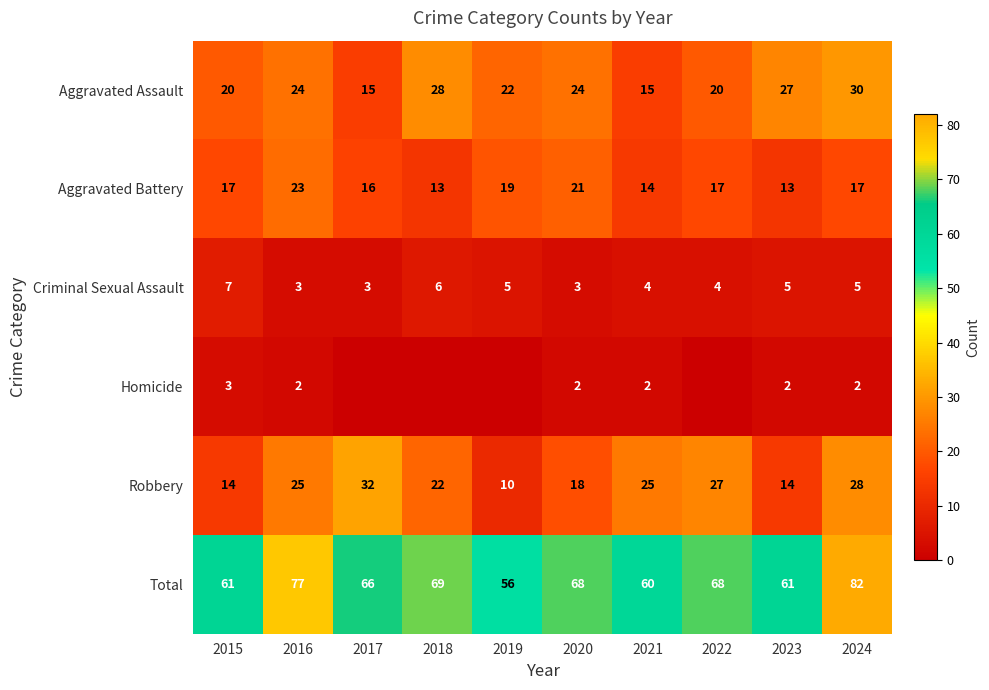

What is the total value across all series at 2019?

112